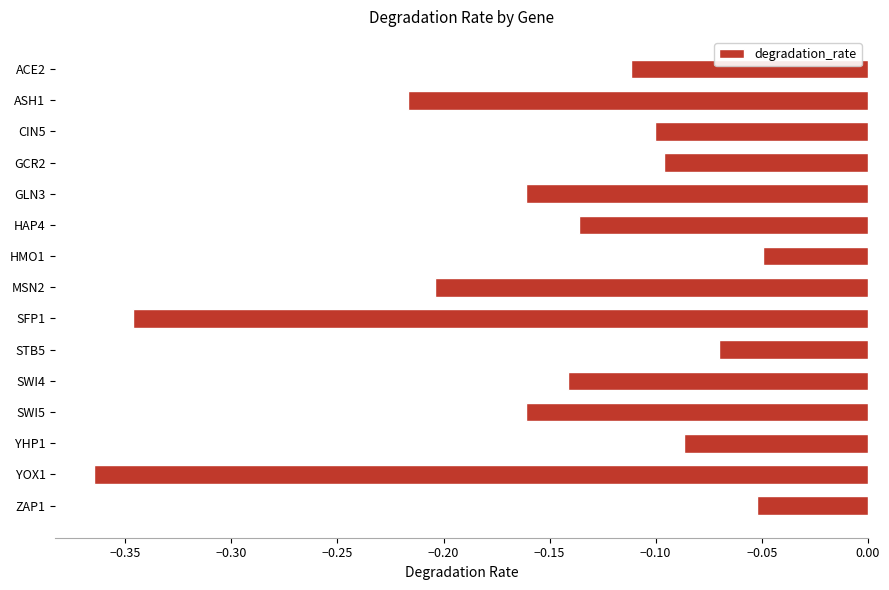

At which category does the chart reach its minimum across all series?

YOX1